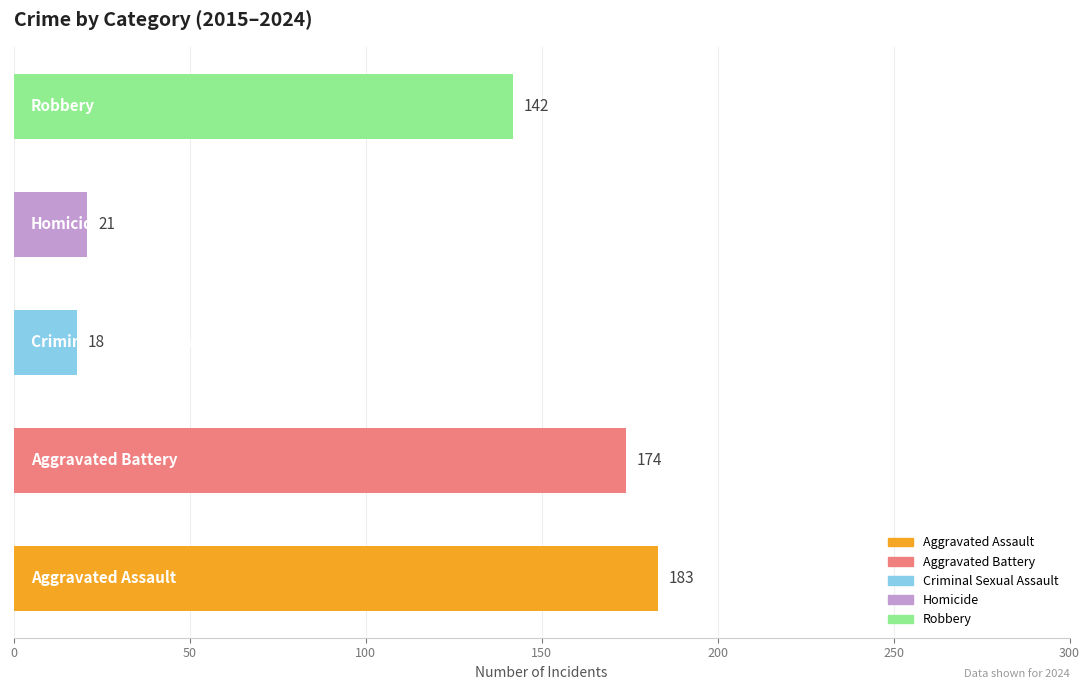

What is the minimum value shown in the chart?

18